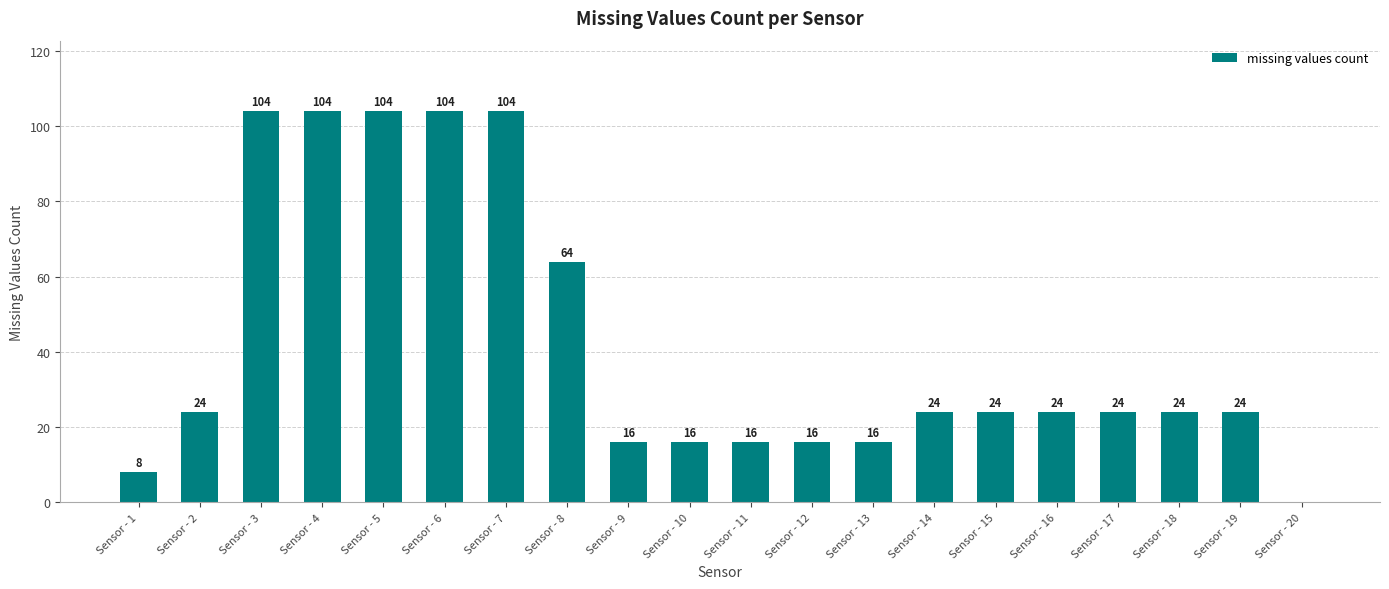

What is the sum of the values at Sensor - 4 and Sensor - 9?

120